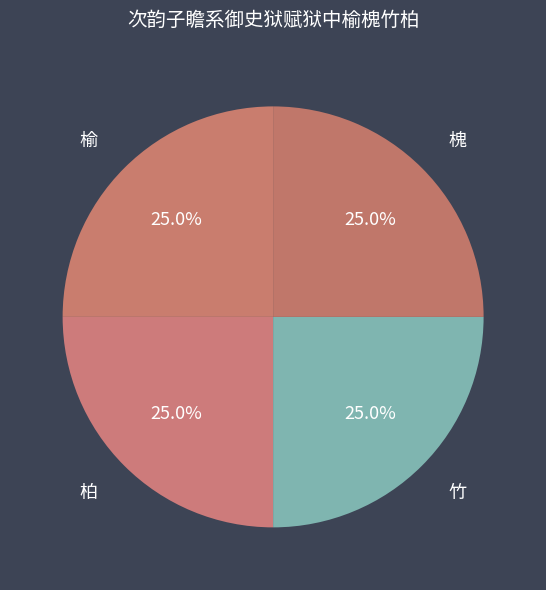

What is the ratio of the value at 槐 to the value at 竹?

1.0